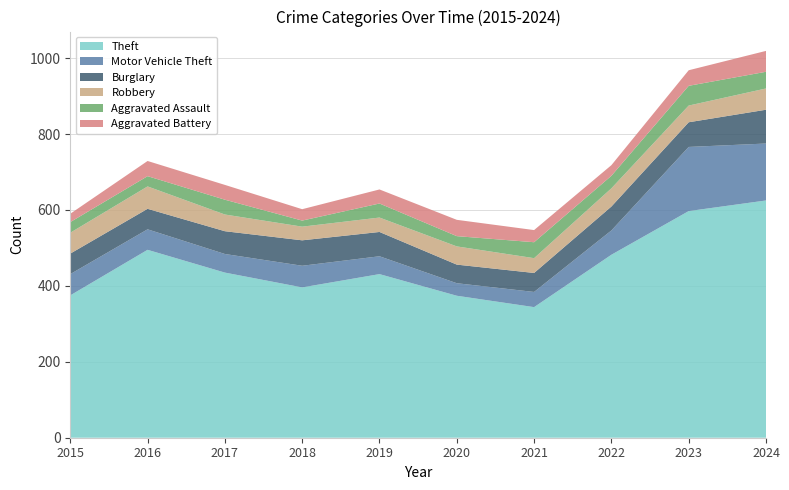

Reading left to right, transcribe all the data shown in this chart.

Theft: 375	495	435	396	431	374	344	482	597	625
Motor Vehicle Theft: 56	54	49	57	47	33	40	64	169	150
Burglary: 54	54	60	67	64	49	50	63	65	89
Robbery: 55	59	44	36	38	48	39	48	44	56
Aggravated Assault: 28	27	39	16	37	27	42	33	52	44
Aggravated Battery: 22	40	39	30	37	43	32	28	41	55